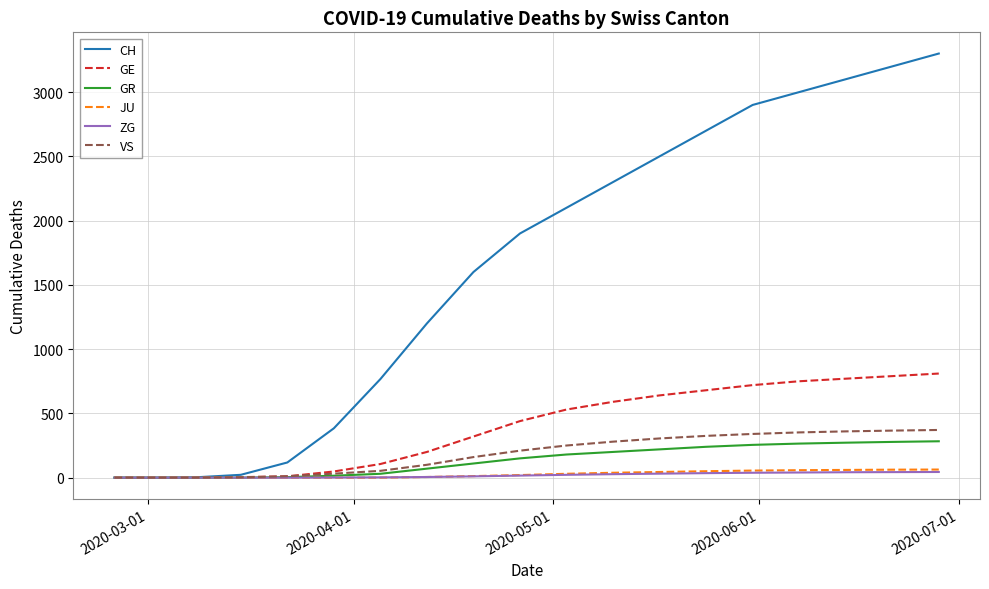

Which series has the largest range (max minus min)?

CH